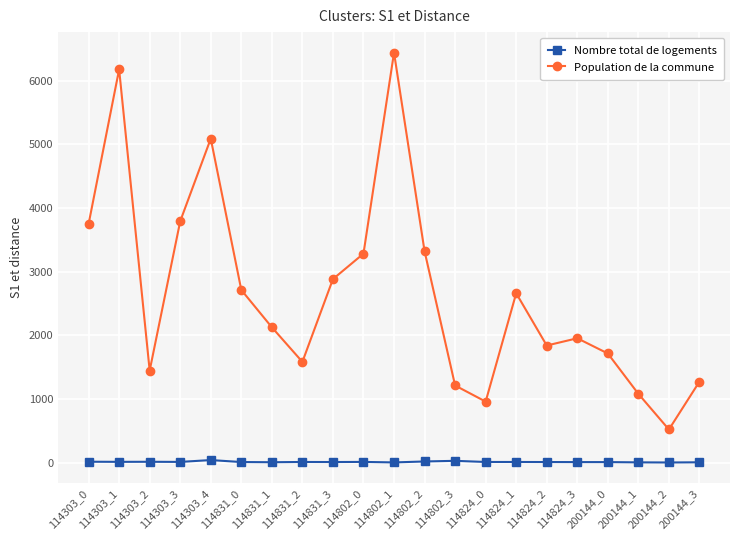

What is the value of the Population de la commune point at the 7th from the left?

2126.5